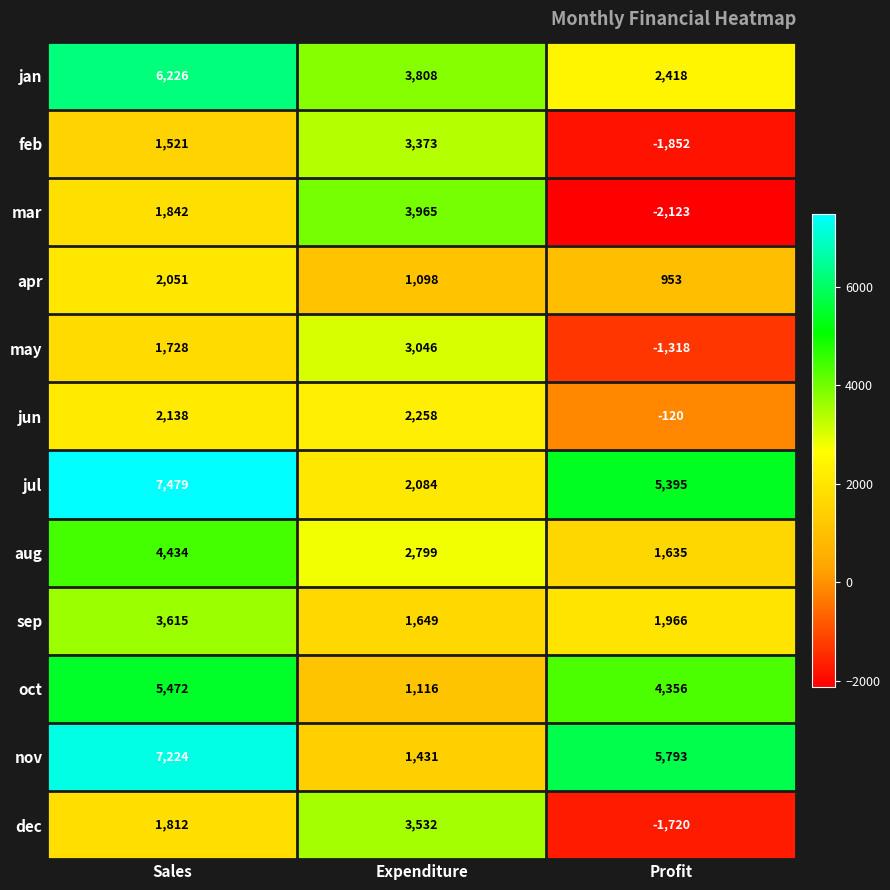

True or false: jun has a value of 3660 at Expenditure.

False